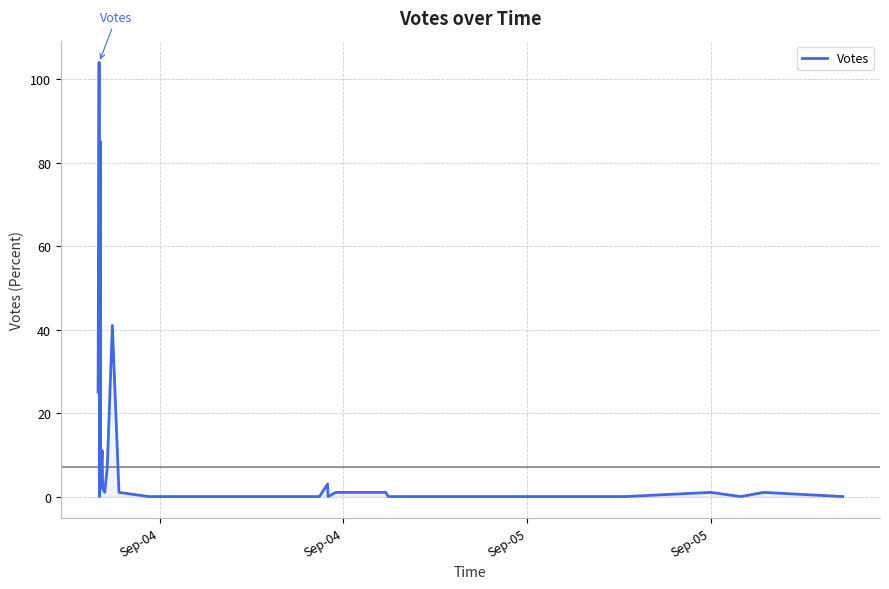

True or false: there are more than 1 points higher than both neighbors.

True